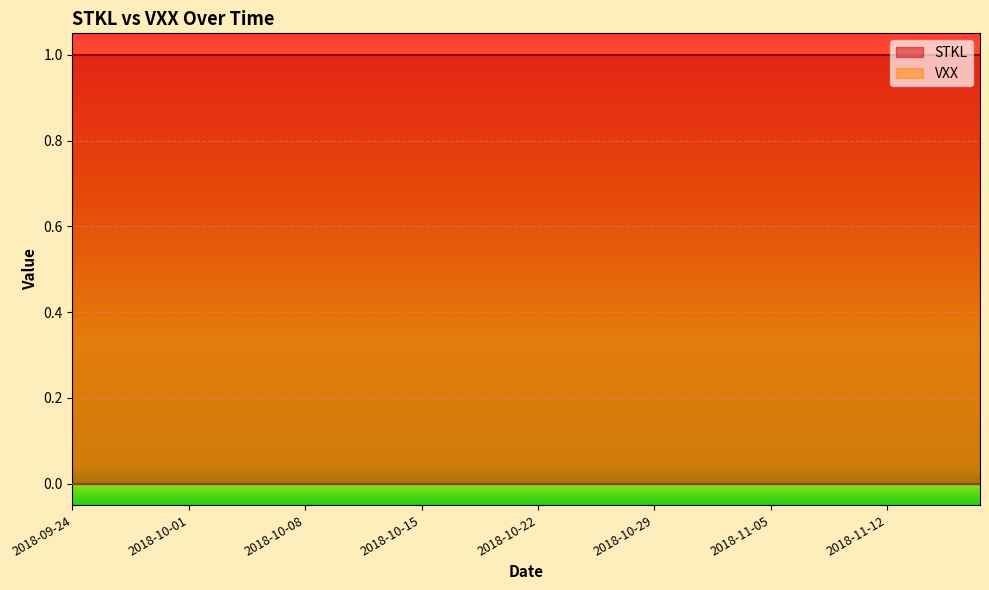

Between 2018-11-06 and 2018-09-27, which is larger?

2018-11-06